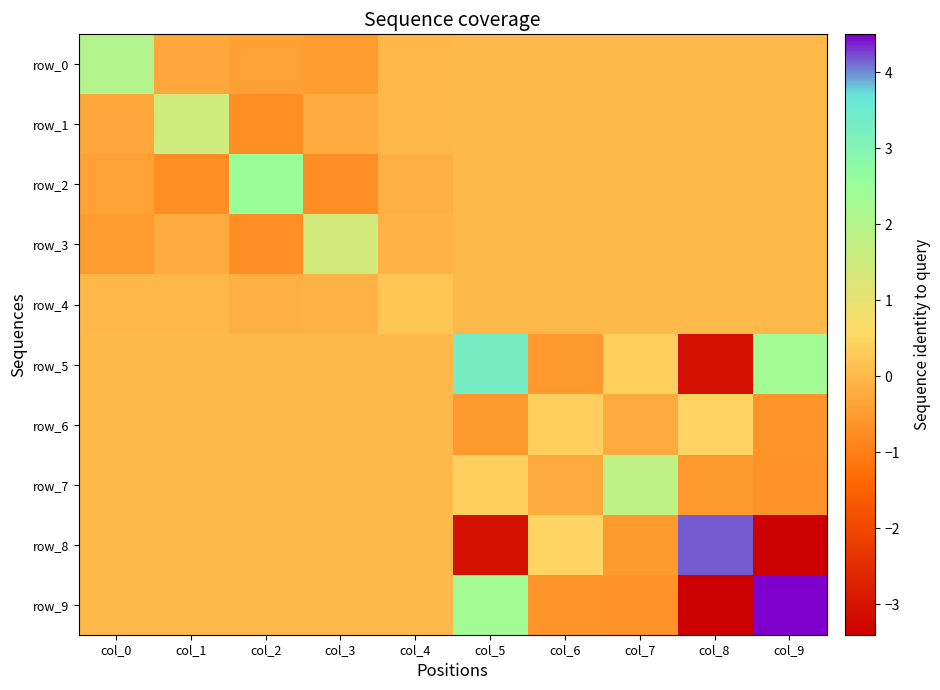

Is it true that row_5 equals 1.8 at col_5?

False